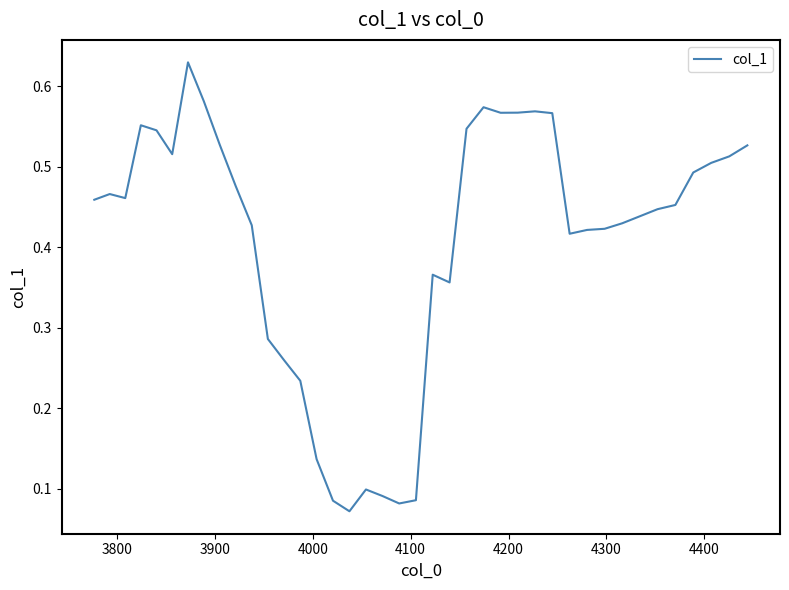

How many series are shown in this chart?

1